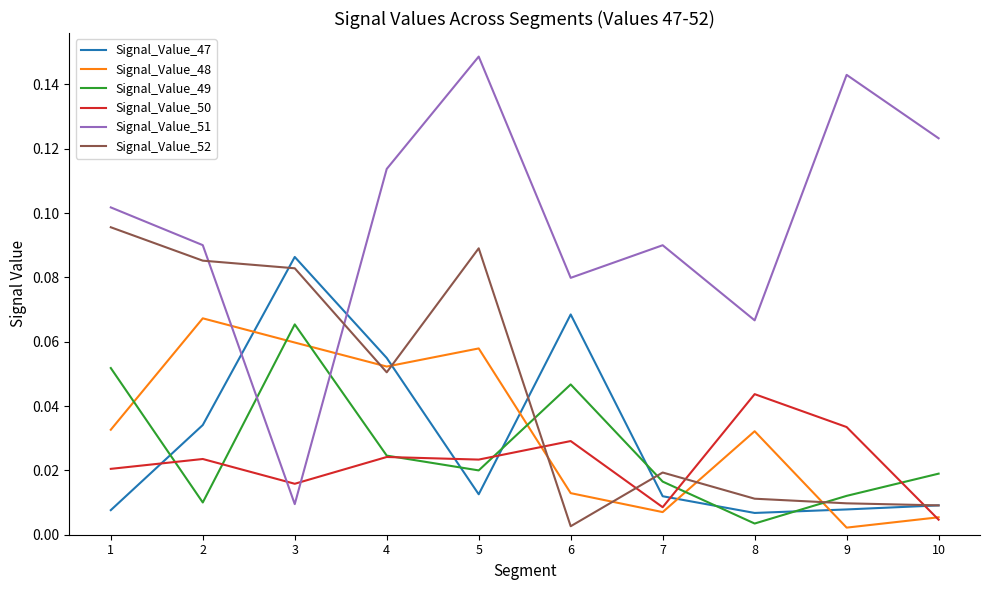

How many interior local peaks does the Signal_Value_47 series have?

2